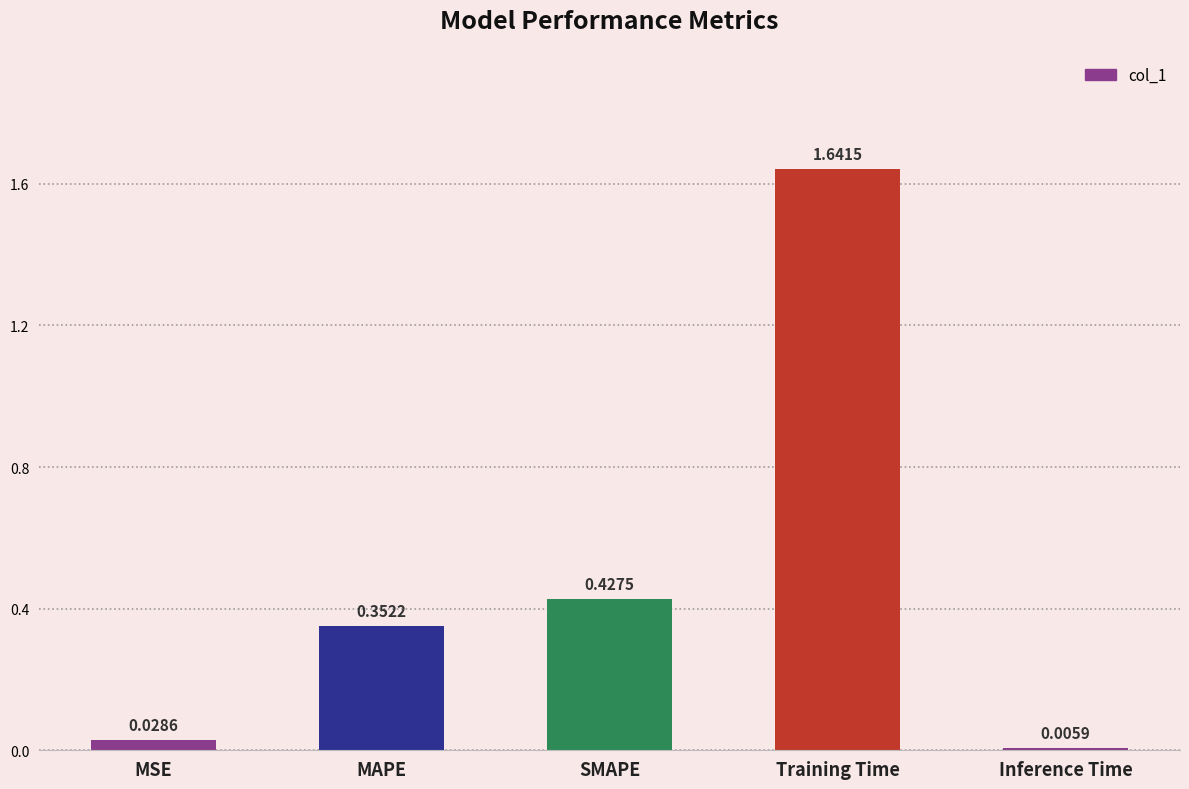

How many categories are shown in the chart?

5